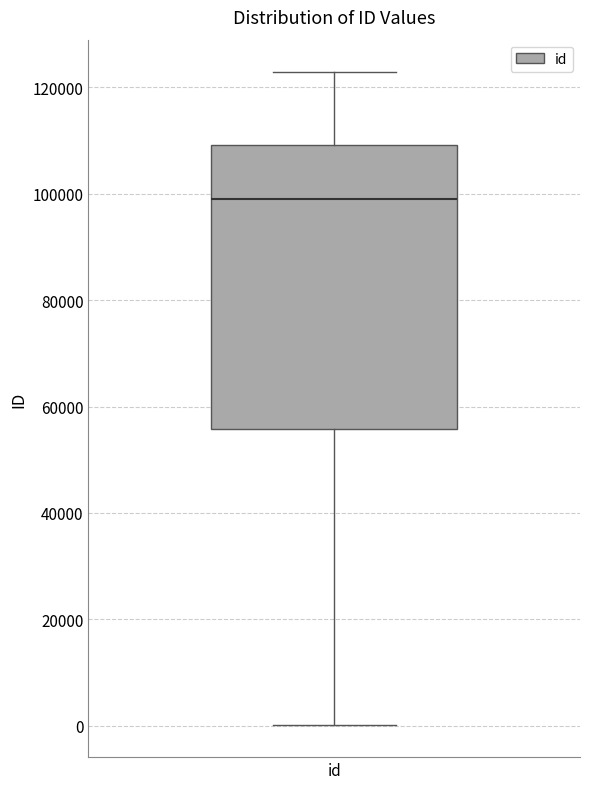

Transcribe this box plot: give where the median line is, the range the box spans, and where the two whiskers end, as read against the y-axis. The values are not printed on the chart, so give them approximately, as read against the axis.

median 98000, box 56000 to 110000, whiskers 0 to 122000